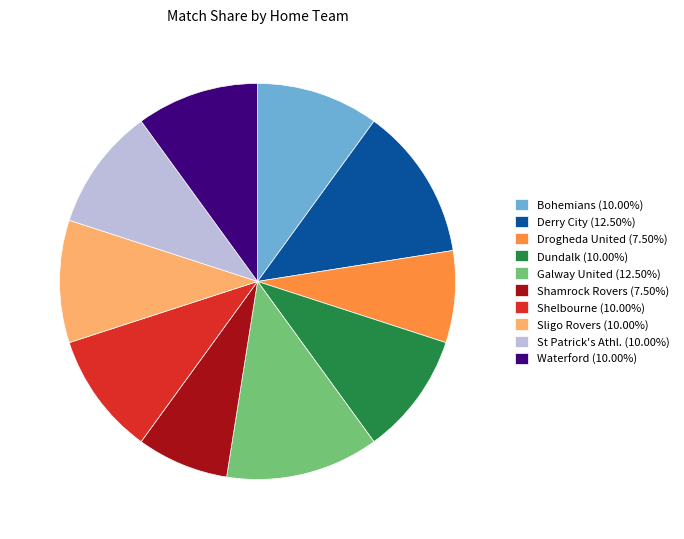

Does any single category account for the majority?

No